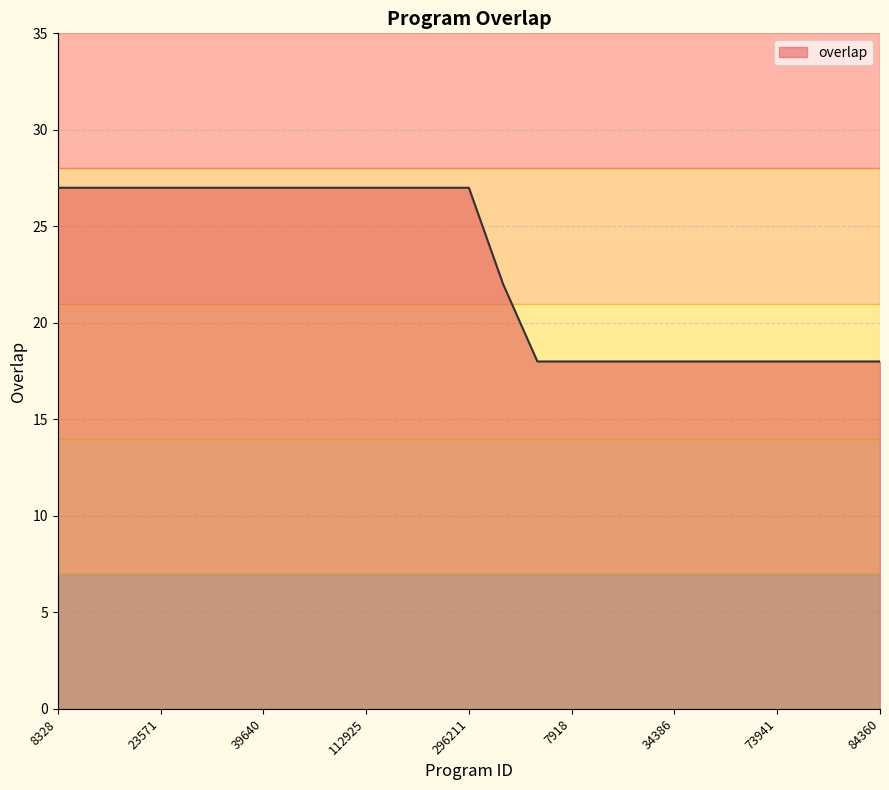

What is the difference between the maximum and minimum values?

9